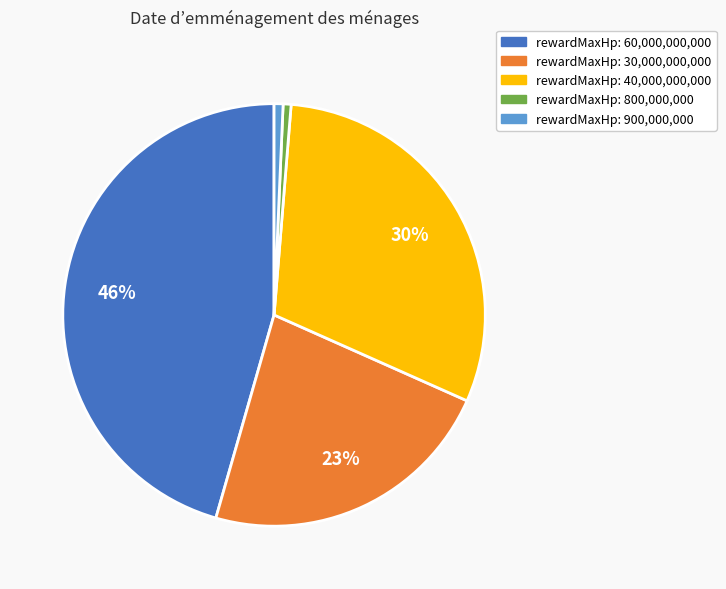

Does any single category account for the majority?

No